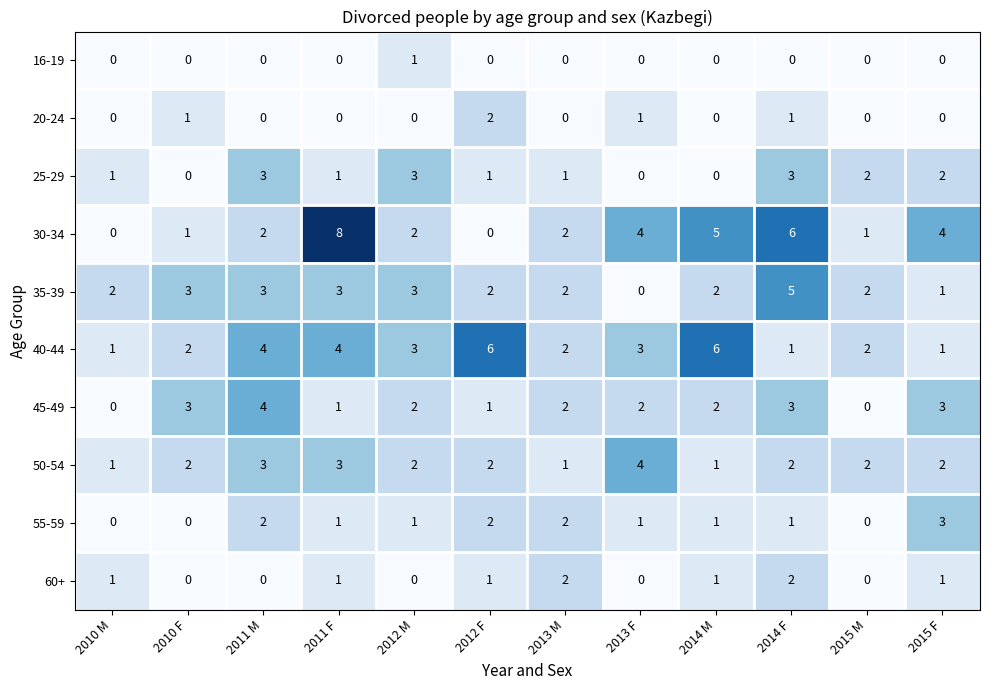

Is it true that 45-49 equals 0 at 2012 F?

False